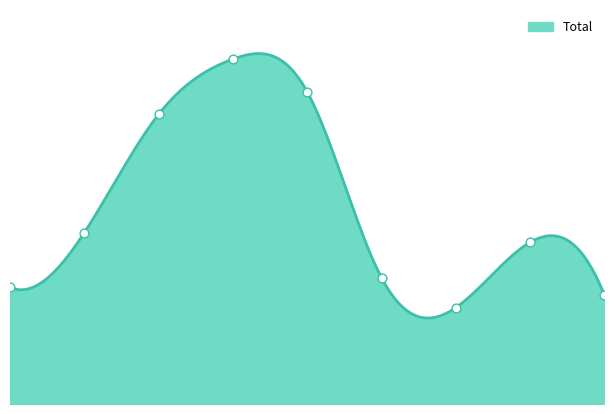

Which has a higher value, 2015 or 2022?

2022